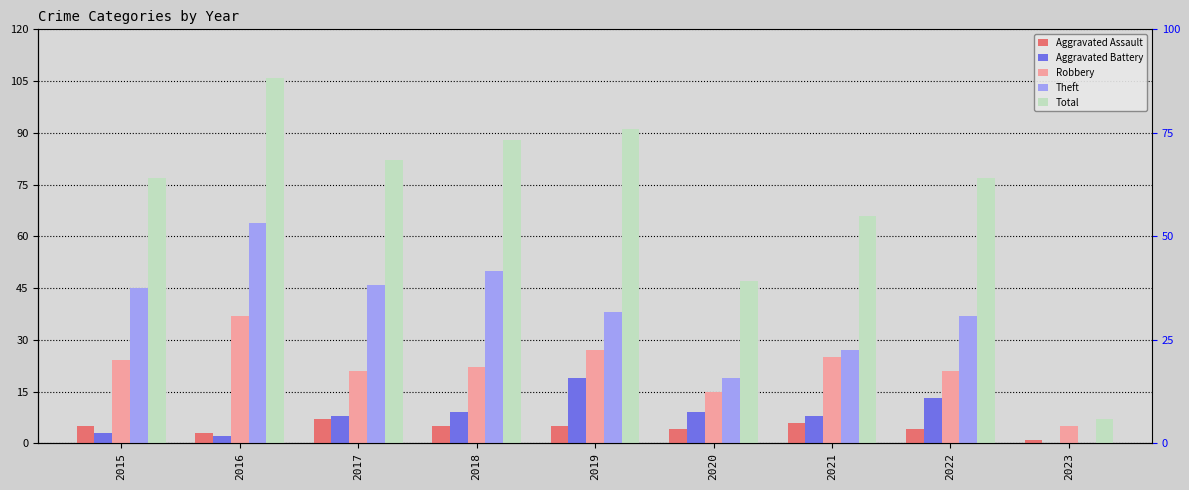

How many bars are there in total?

45